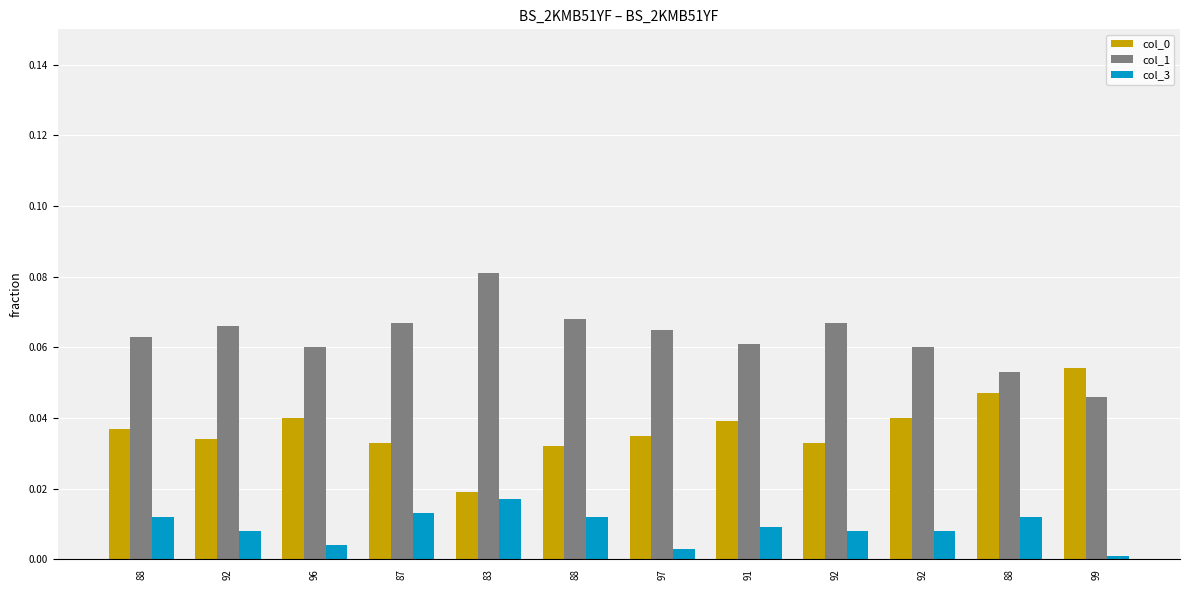

List the series in order of their overall mean, highest first.

col_1, col_0, col_3